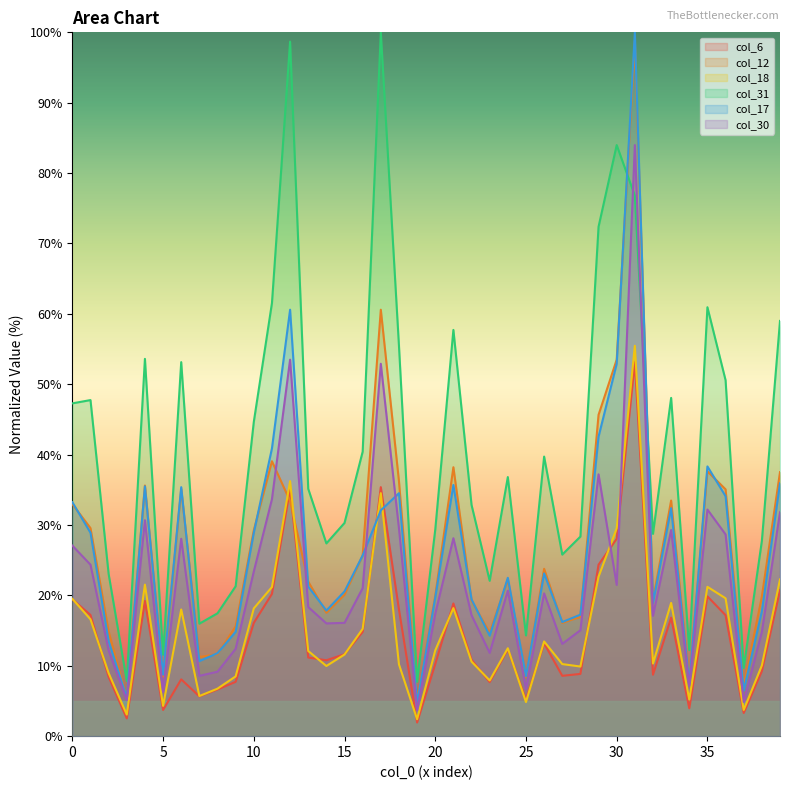

Which series has the largest total across all categories?

col_31